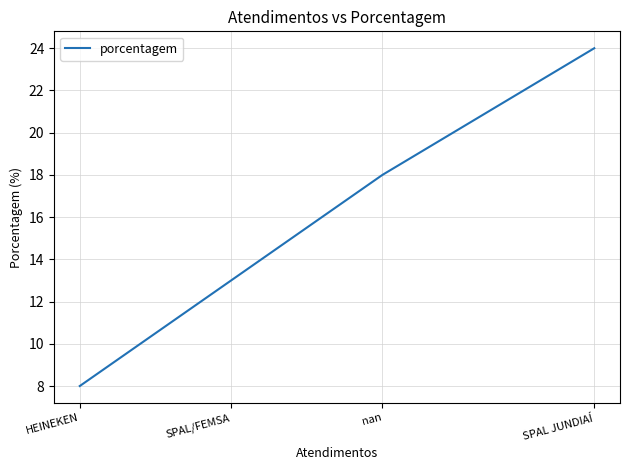

What value does the data have at HEINEKEN, to the nearest 10?

10